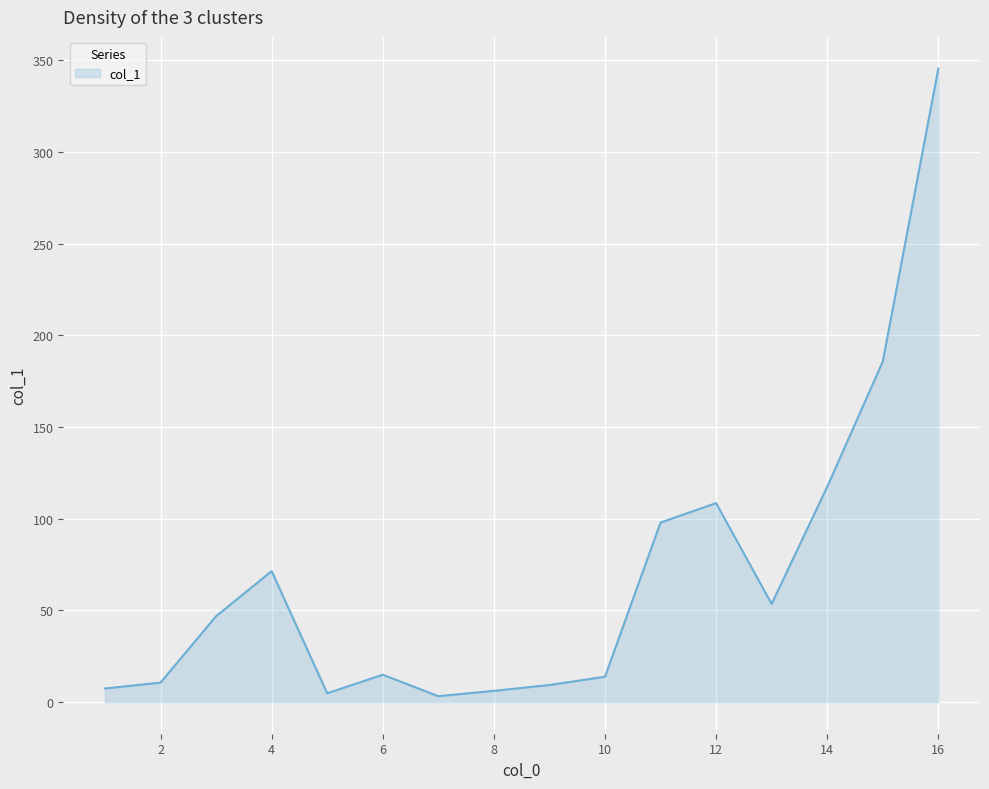

What is the greatest value displayed?

345.5